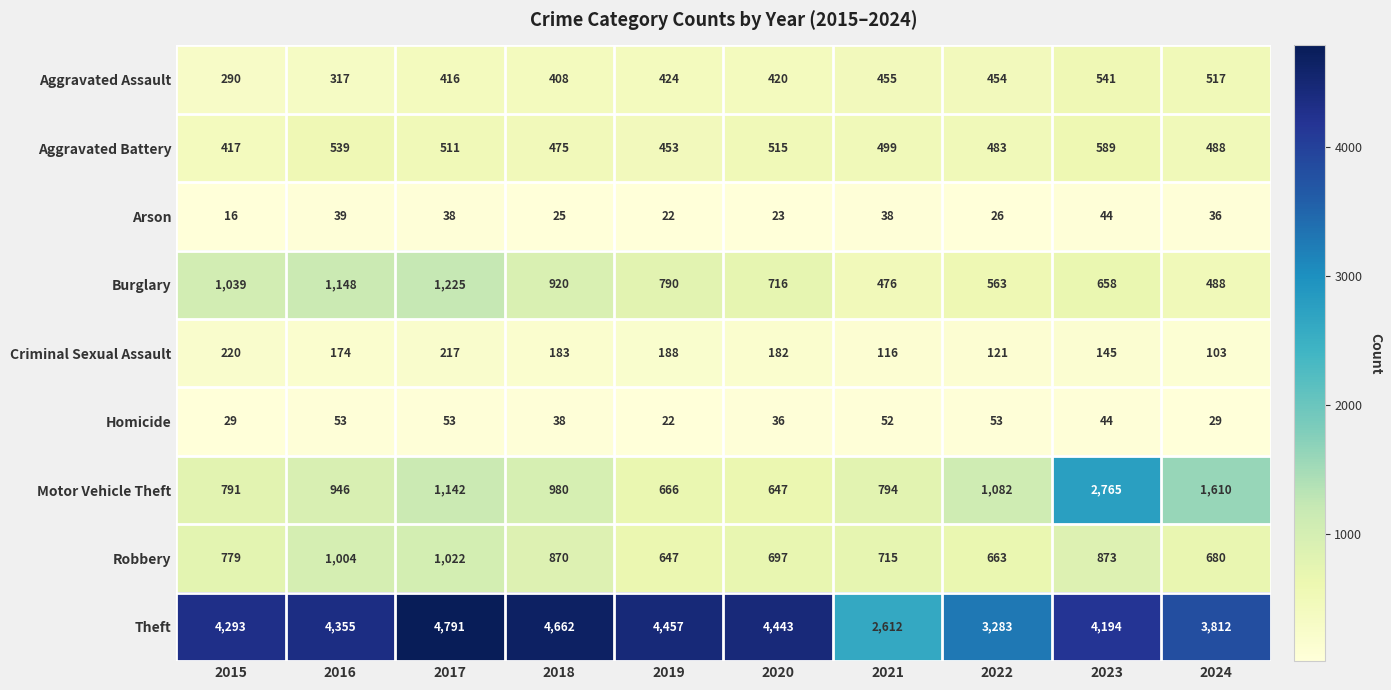

What is the smallest value displayed?

16